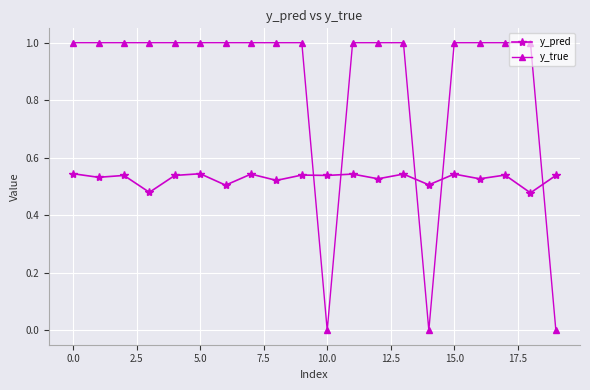

Which series has the largest total across all categories?

y_true